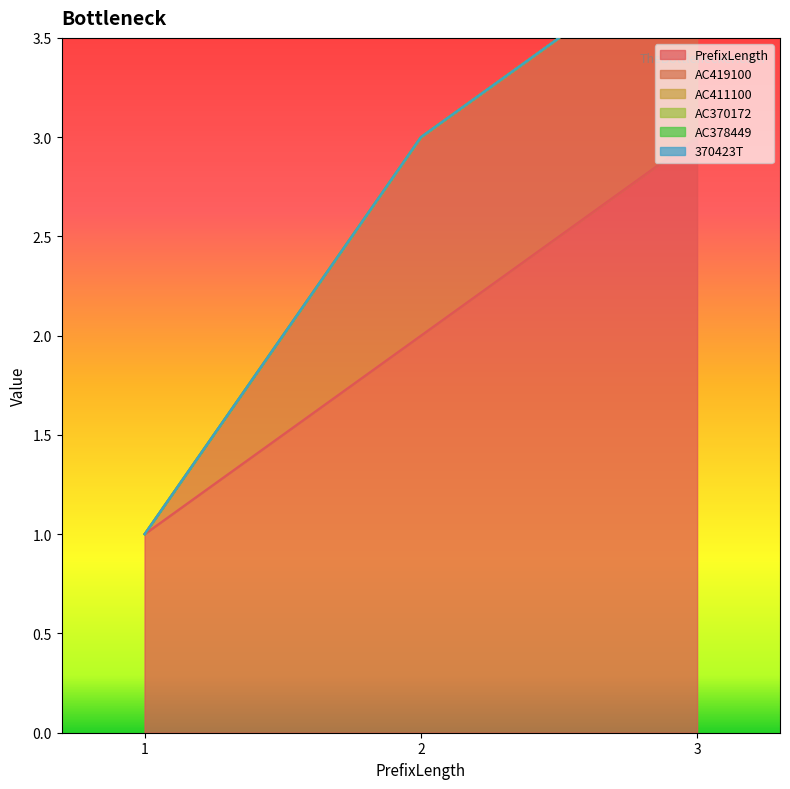

At which category is the sum across all series the highest?

3